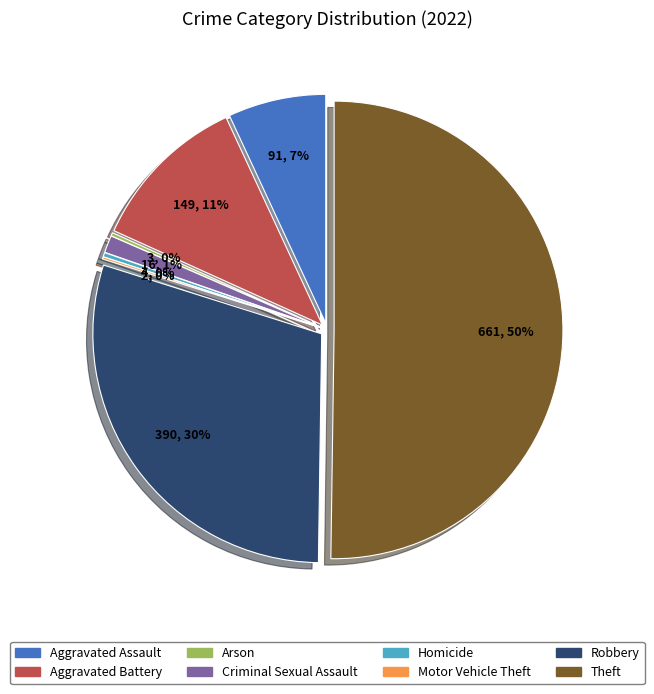

Which category has the smallest portion of the pie?

Motor Vehicle Theft